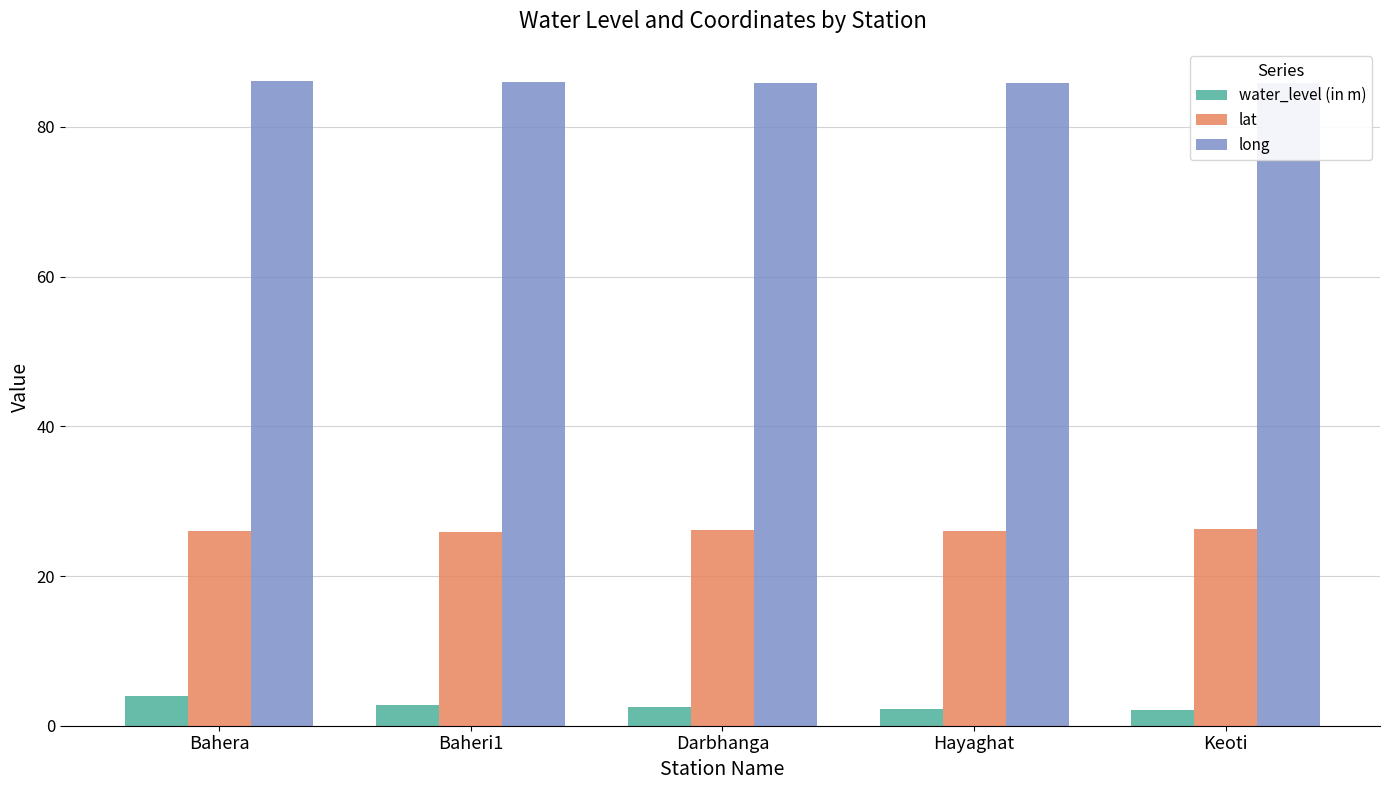

Which series has the largest total across all categories?

long